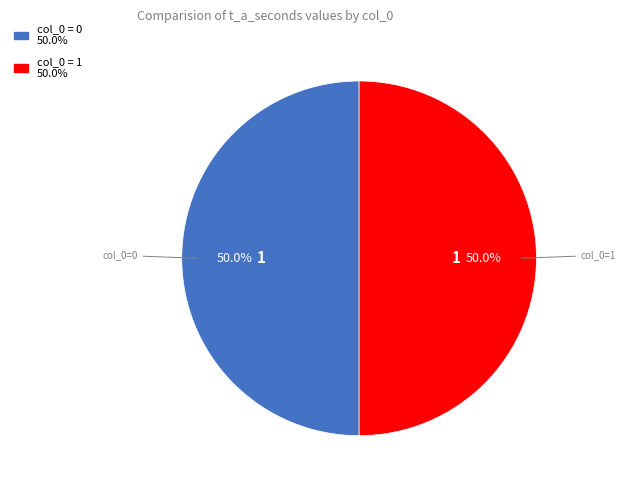

How many segments does this pie chart have?

2